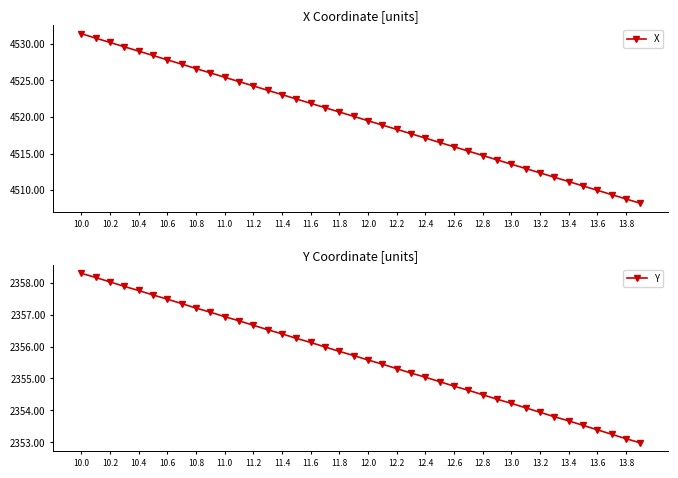

At which label is Y closest to 2355?

12.4